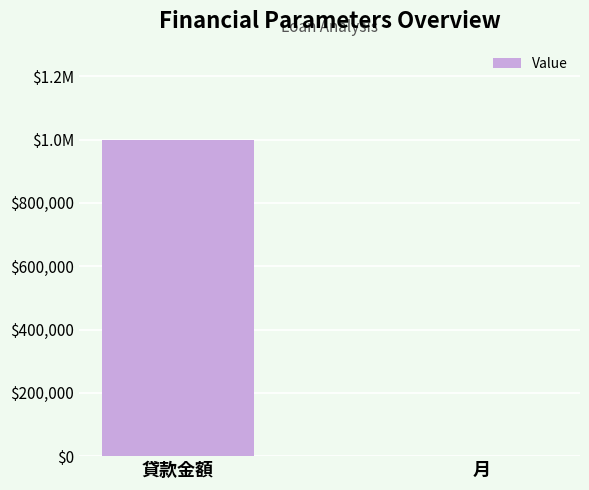

The chart shows a value of 180 at 月. True or false?

True